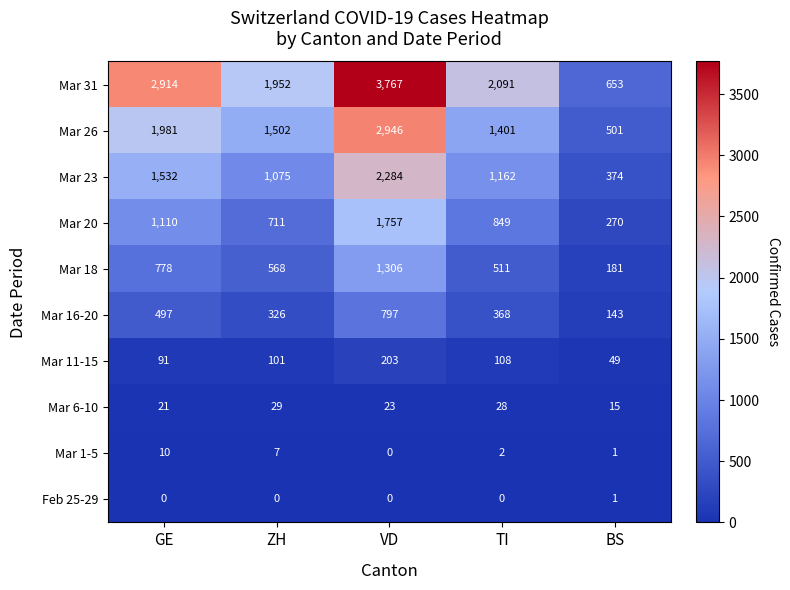

What is the spread (max minus min) of values at TI?

2091